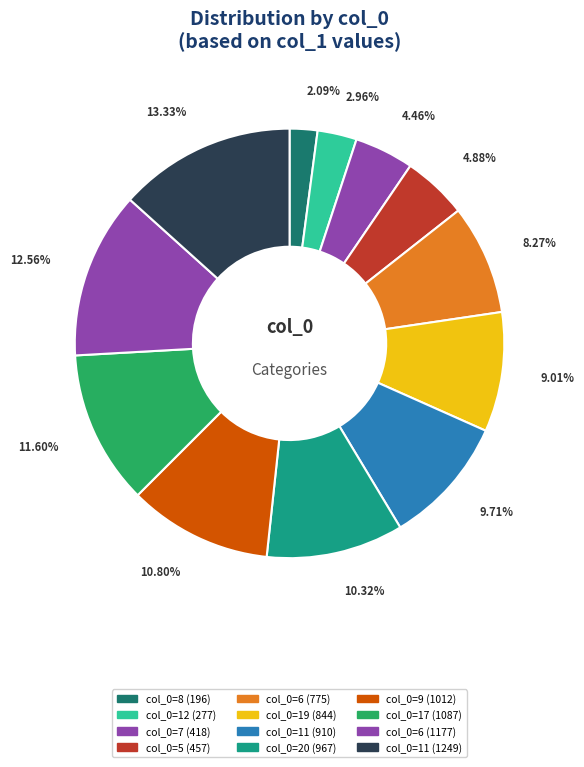

Which category has the smallest portion of the pie?

8